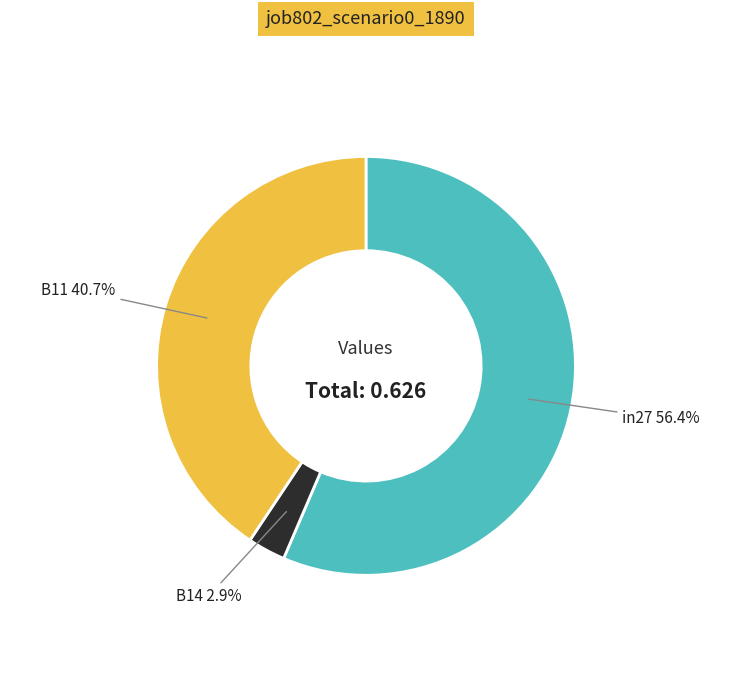

Is there any slice that represents more than half of the pie?

Yes